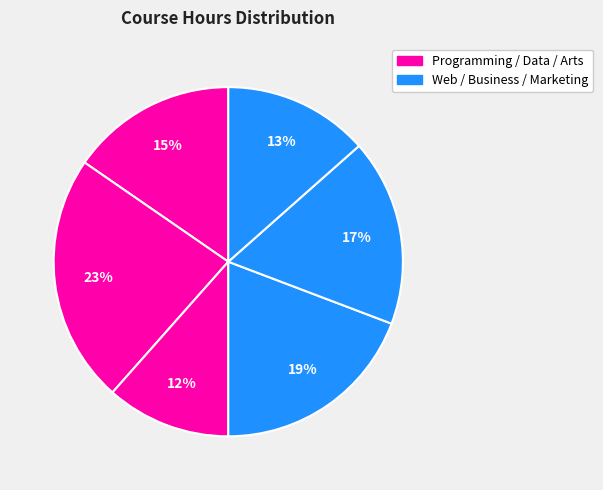

How many segments does this pie chart have?

6